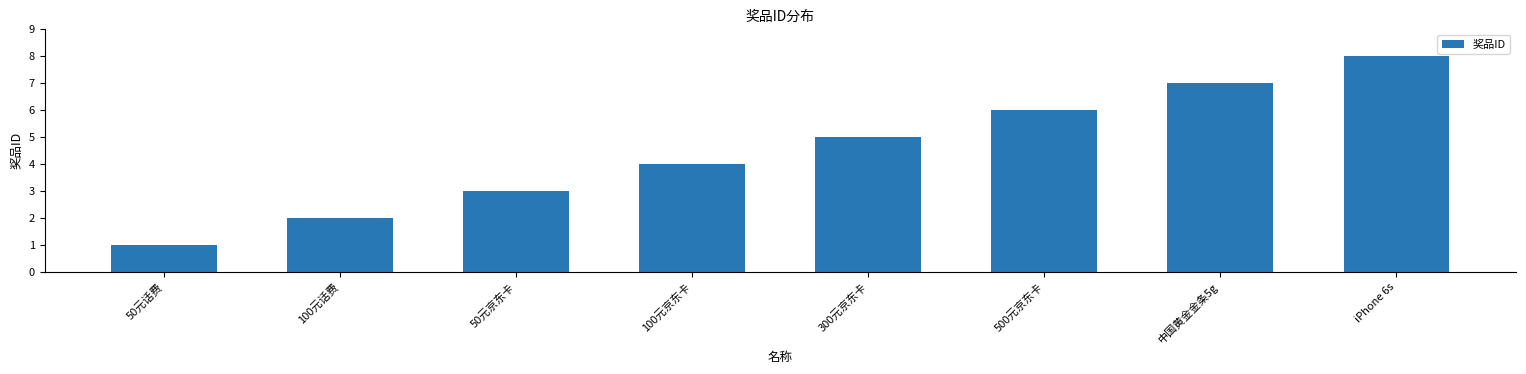

What is the label of the 5th bar from the left?

300元京东卡